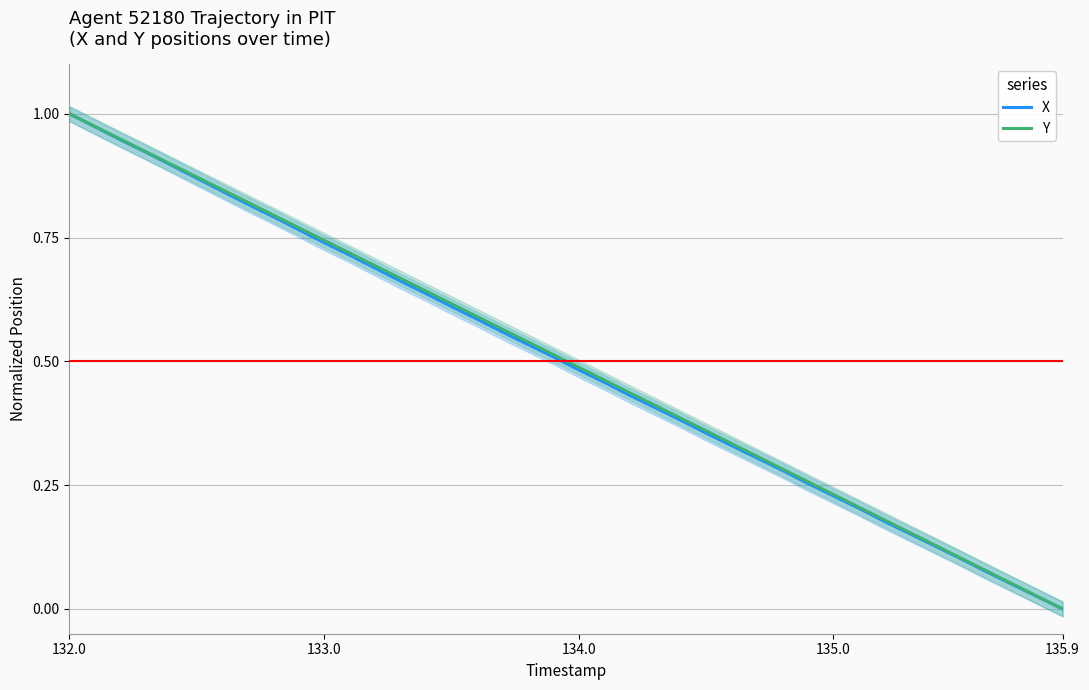

Reading left to right, extract all data points from this chart.

X: 1.0	1.0	0.9	0.9	0.9	0.9	0.8	0.8	0.8	0.8	0.7	0.7	0.7	0.7	0.6	0.6	0.6	0.6	0.5	0.5	0.5	0.5	0.4	0.4	0.4	0.4	0.3	0.3	0.3	0.3	0.2	0.2	0.2	0.2	0.1	0.1	0.1	0.1	0.0	0.0
Y: 1.0	1.0	0.9	0.9	0.9	0.9	0.8	0.8	0.8	0.8	0.7	0.7	0.7	0.7	0.6	0.6	0.6	0.6	0.5	0.5	0.5	0.5	0.4	0.4	0.4	0.4	0.3	0.3	0.3	0.3	0.2	0.2	0.2	0.2	0.1	0.1	0.1	0.1	0.0	0.0